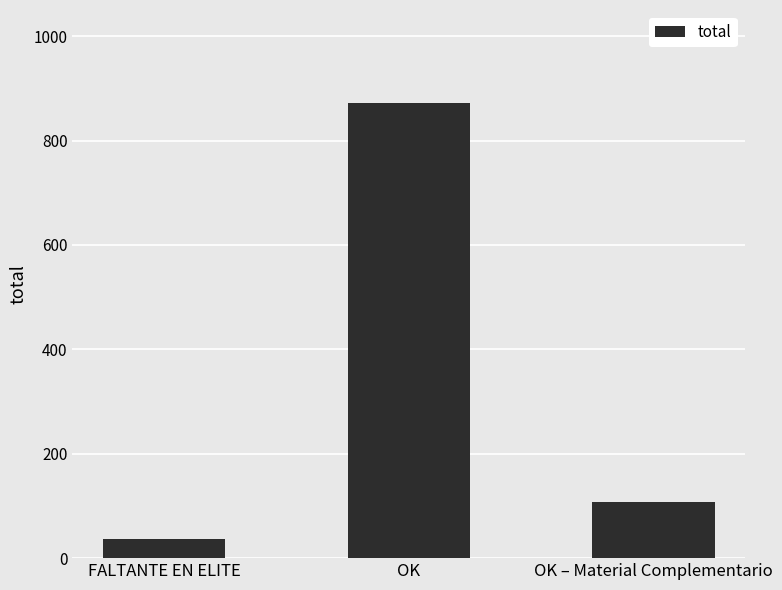

Is it true that the value at OK – Material Complementario is 107?

True